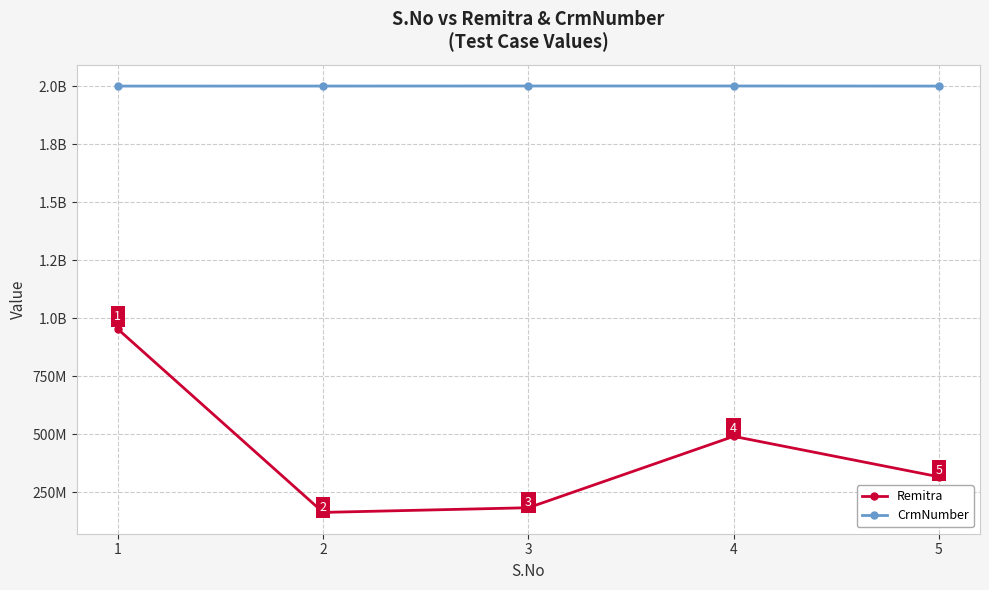

Is this an area chart (filled region under the line)?

No